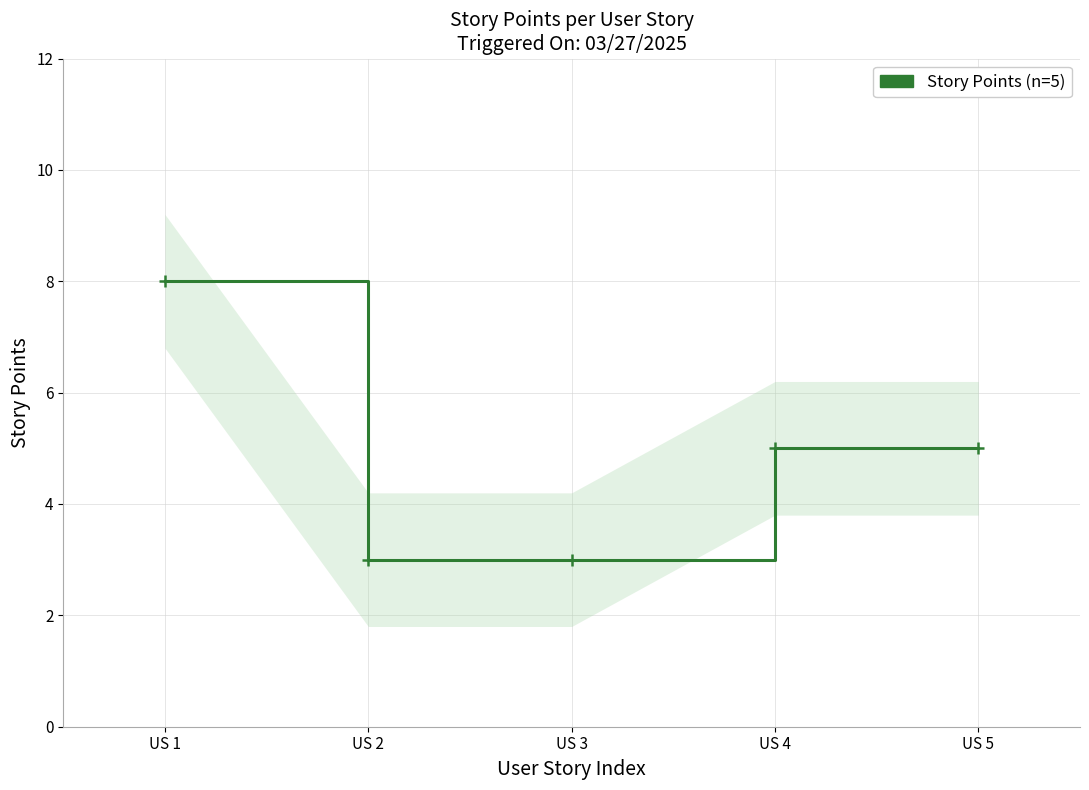

Rank the categories by value from lowest to highest.

US 2, US 3, US 4, US 5, US 1